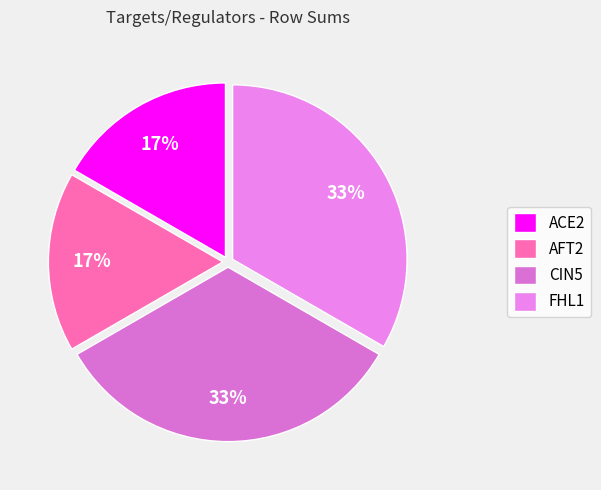

To the nearest percent, what portion does ACE2 represent?

17%